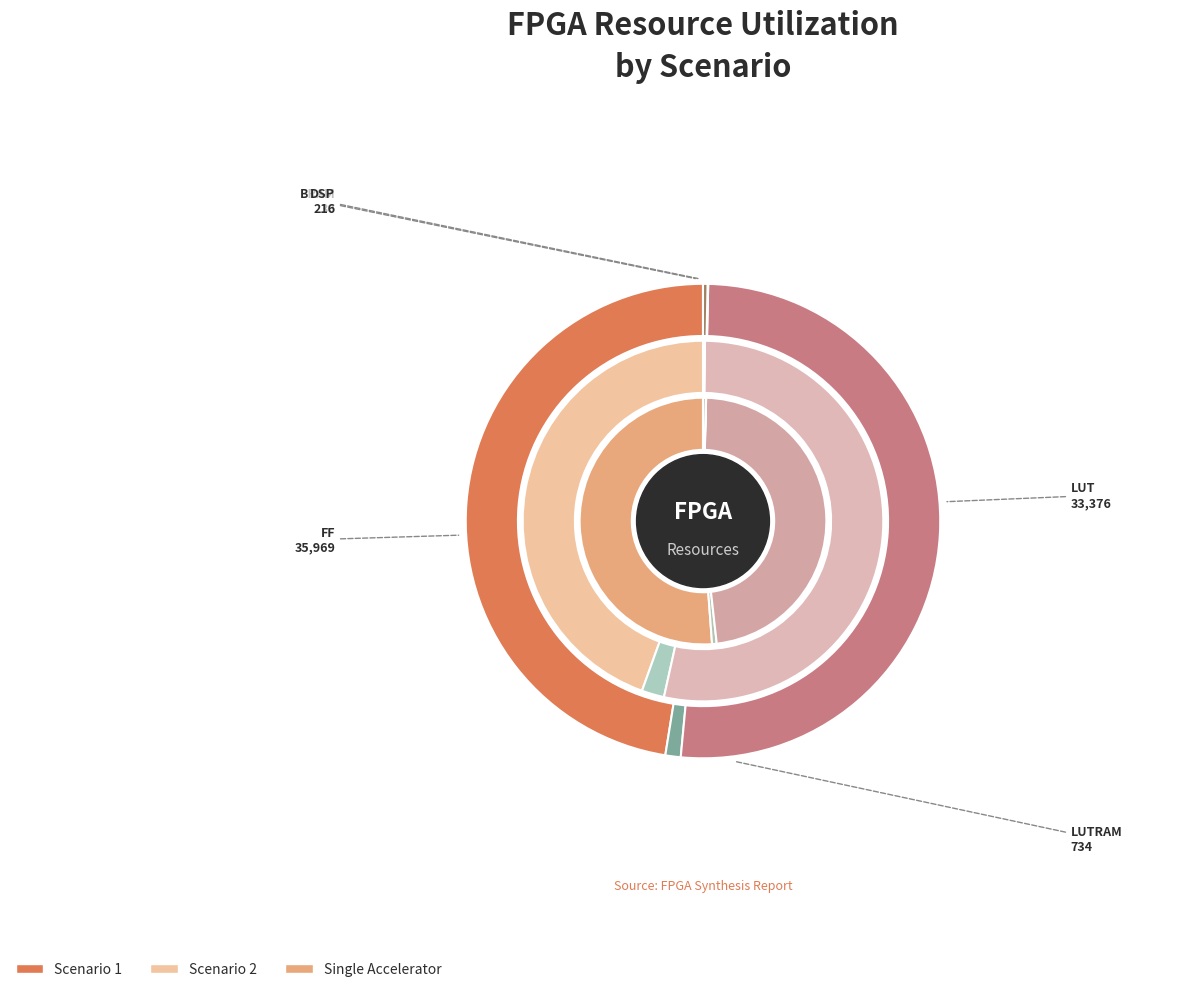

Which series changed the most between LUT and LUTRAM?

Scenario 1